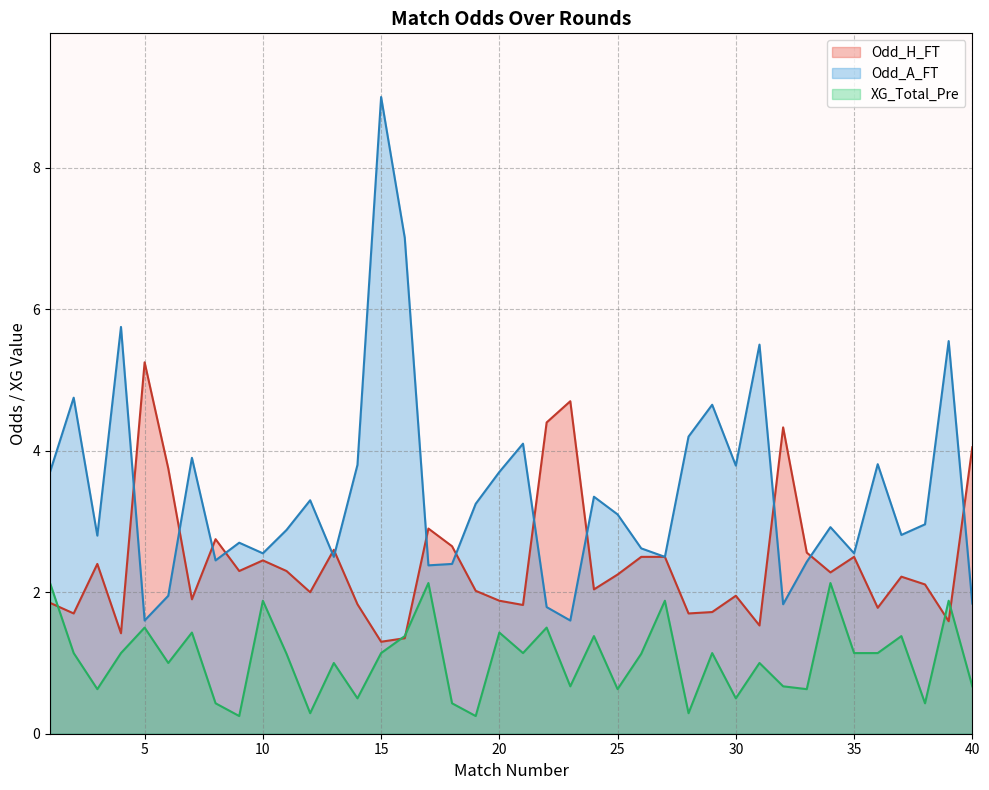

Where do XG_Total_Pre and Odd_H_FT first cross each other?

1 and 2